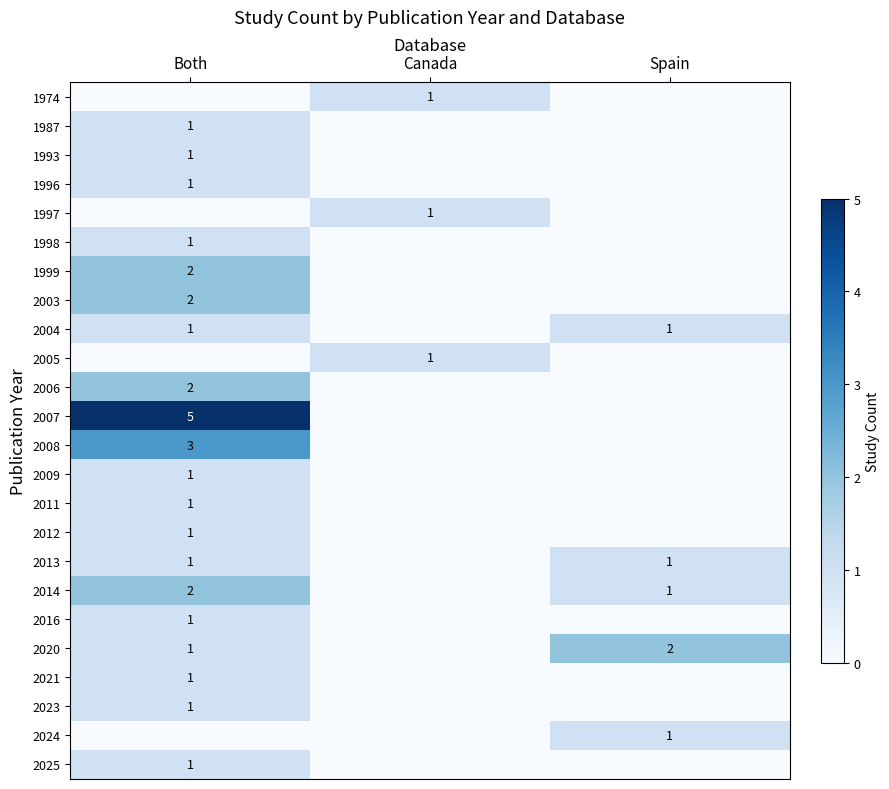

Is it true that 2011 equals 1 at Both?

True